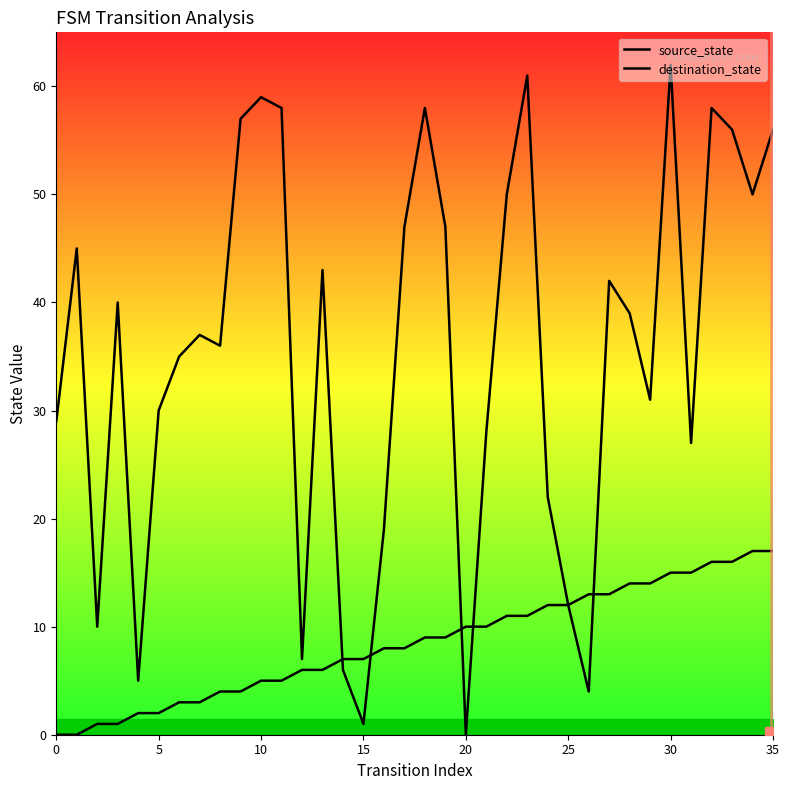

At which label does destination_state reach its minimum?

20